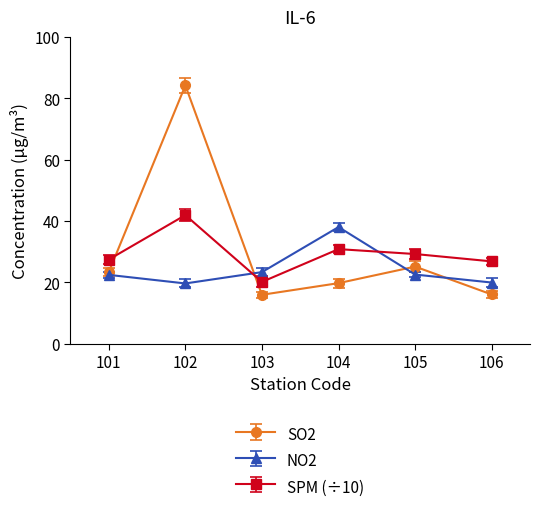

Which series changed the most between 105 and 106?

SO2